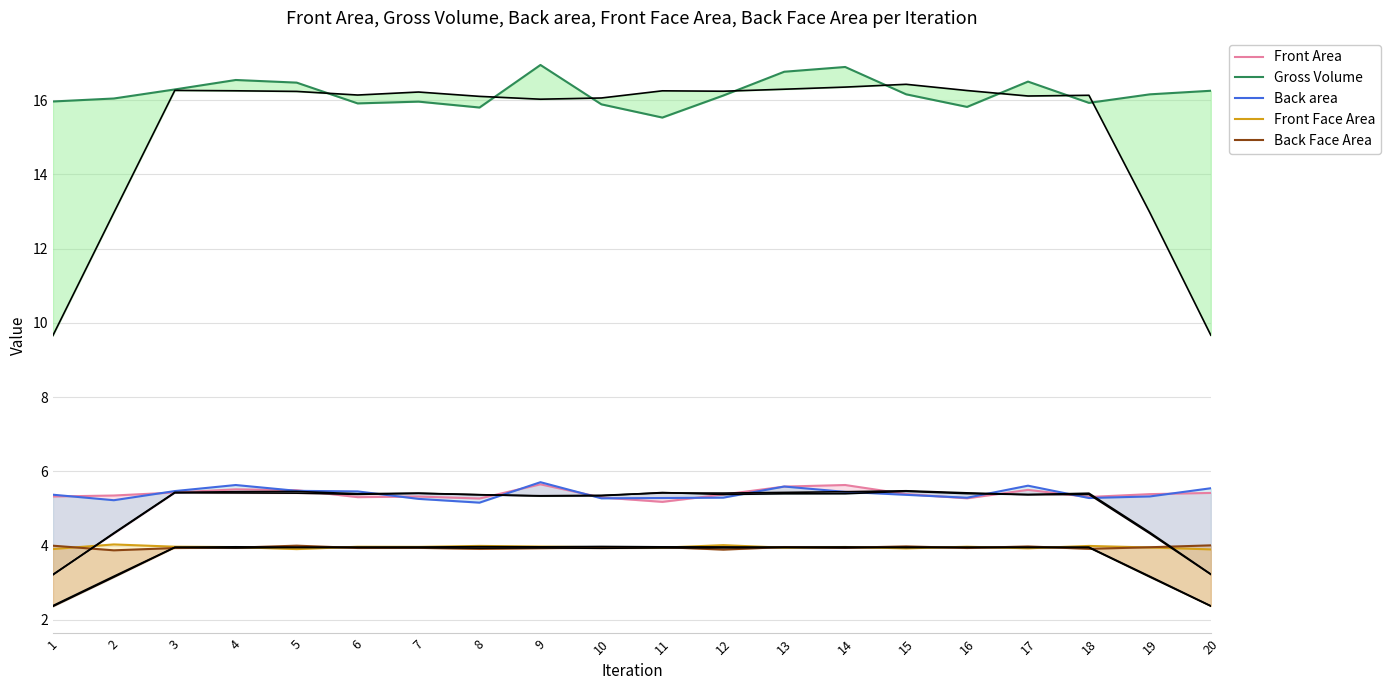

What is the difference between the maximum and minimum values in the Gross Volume series?

1.4